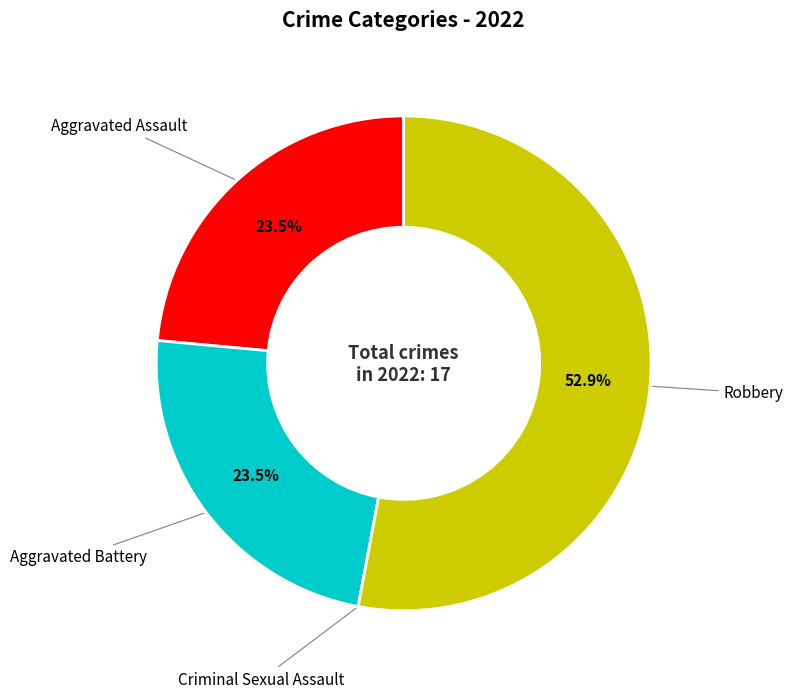

What percentage do Aggravated Assault and Robbery together represent?

76.5%